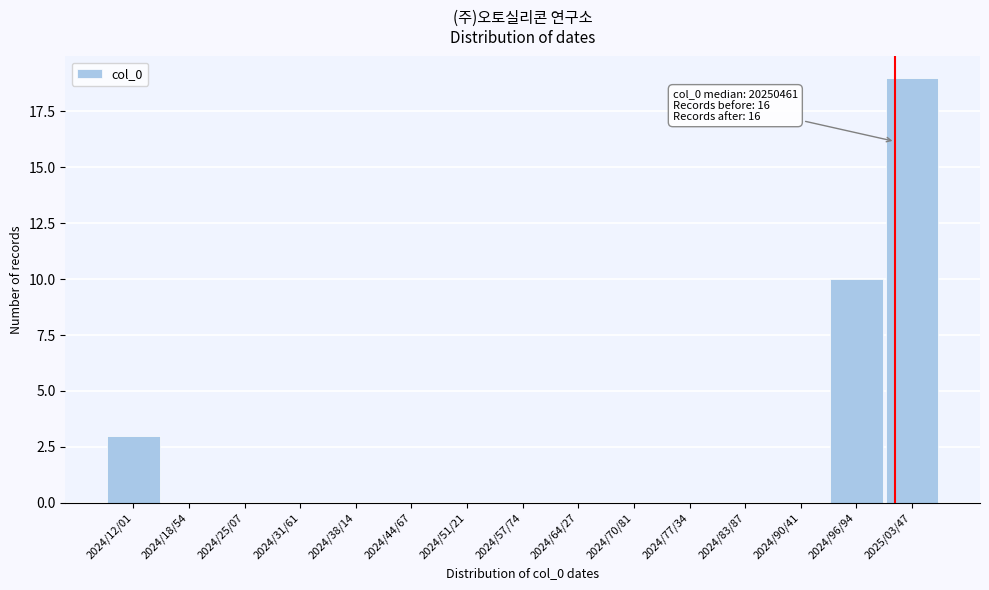

Reading left to right, transcribe all the data shown in this chart.

2024/12/01=3	2024/18/54=0	2024/25/07=0	2024/31/61=0	2024/38/14=0	2024/44/67=0	2024/51/21=0	2024/57/74=0	2024/64/27=0	2024/70/81=0	2024/77/34=0	2024/83/87=0	2024/90/41=0	2024/96/94=10	2025/03/47=19